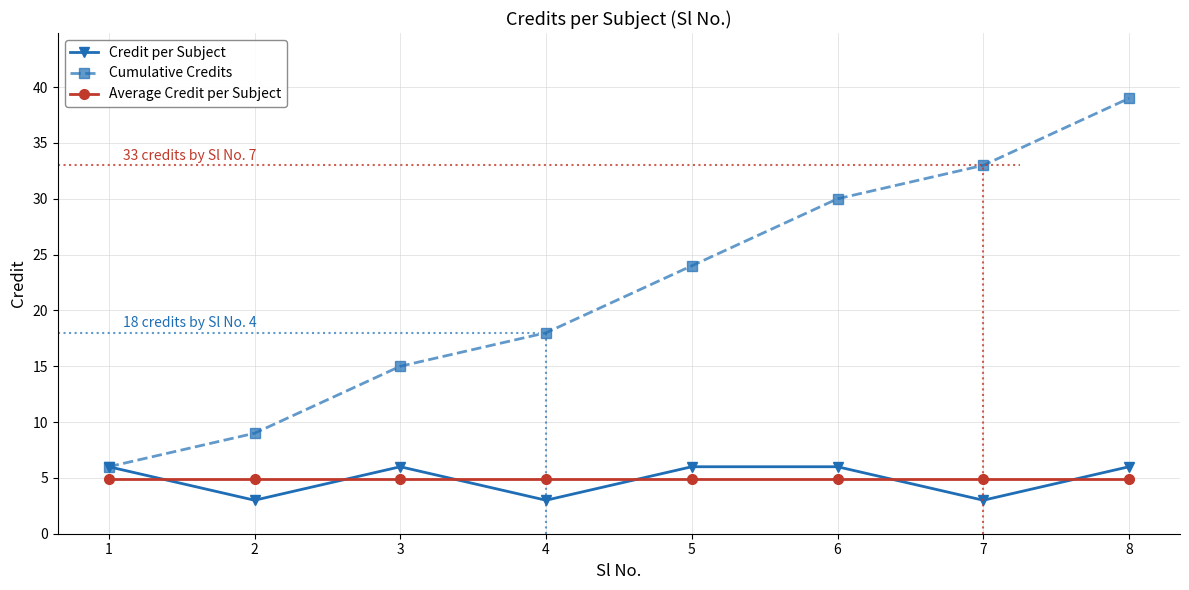

Reading left to right, list all the values displayed in this chart.

Credit per Subject: 6.0	3.0	6.0	3.0	6.0	6.0	3.0	6.0
Cumulative Credits: 6.0	9.0	15.0	18.0	24.0	30.0	33.0	39.0
Average Credit per Subject: 4.9	4.9	4.9	4.9	4.9	4.9	4.9	4.9